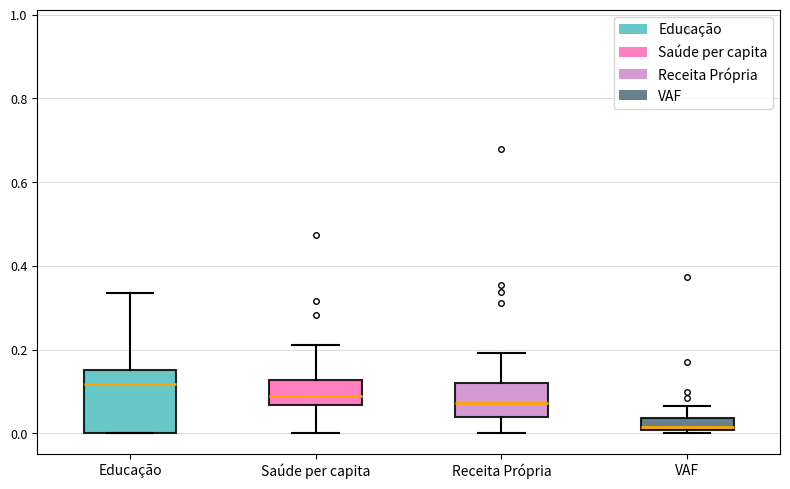

Which box is the tallest, from its lower edge to its upper edge?

Educação